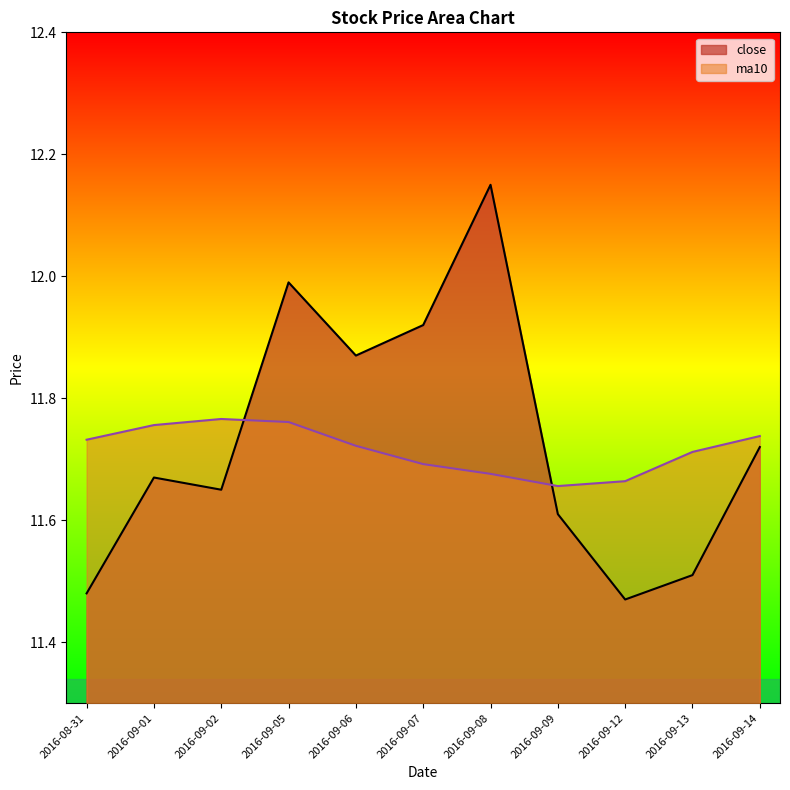

What is the spread (max minus min) of values at 2016-09-06?

0.1